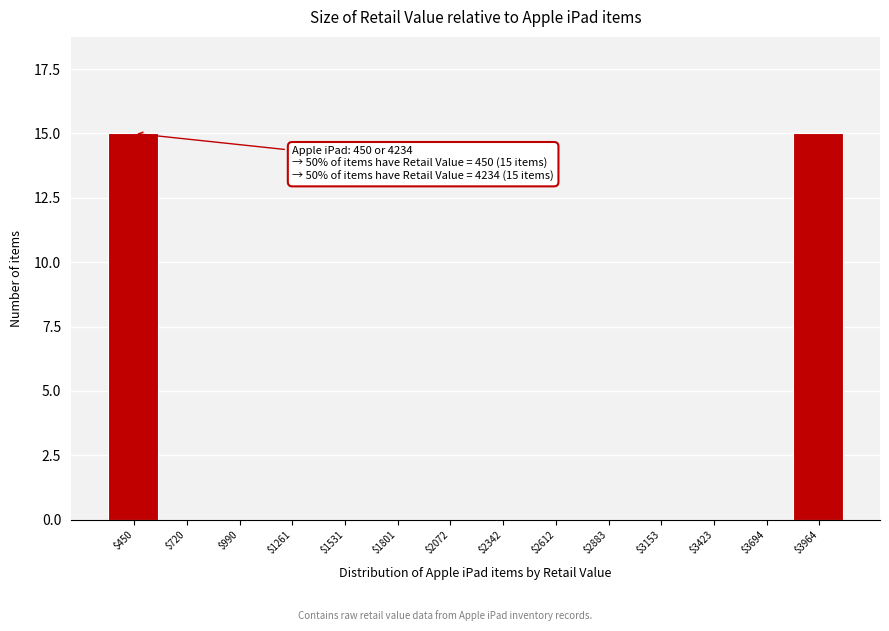

Is it true that the value at $2072 is -8?

False